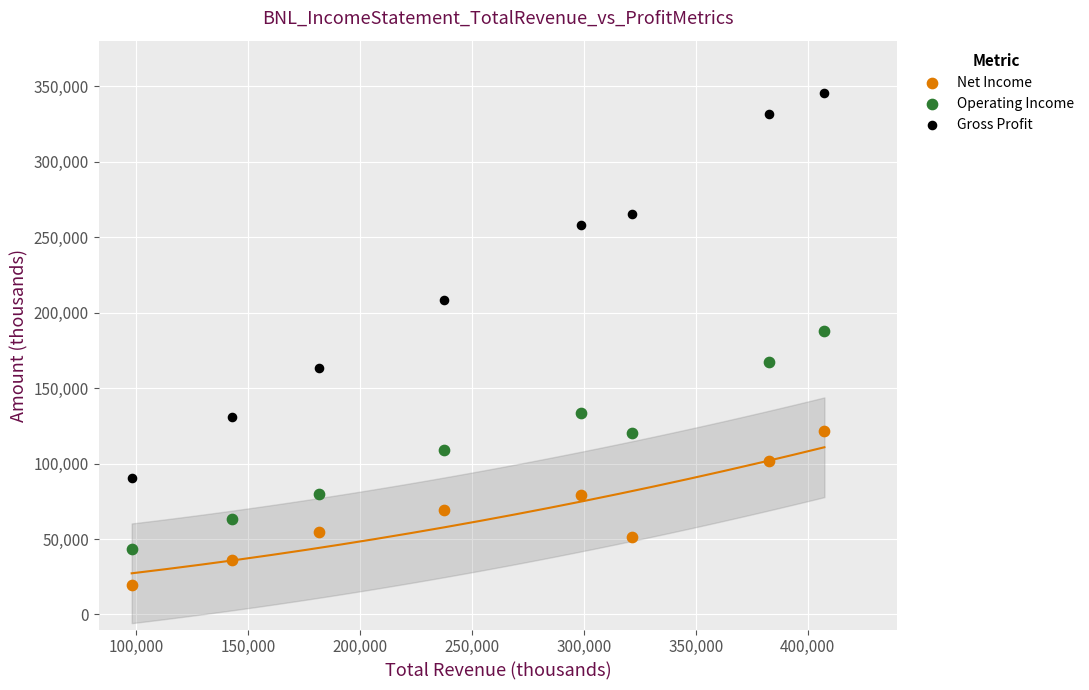

Which series has the largest Y range (max minus min)?

Gross Profit